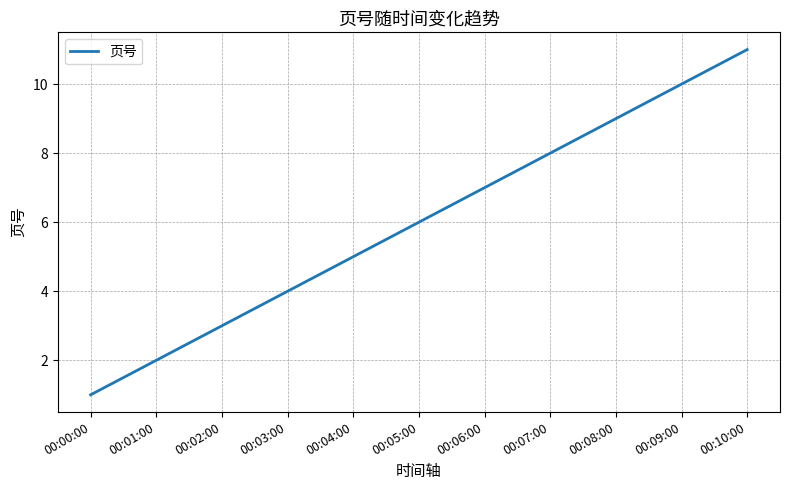

What is the change in value from 00:04:00 to 00:10:00?

+6